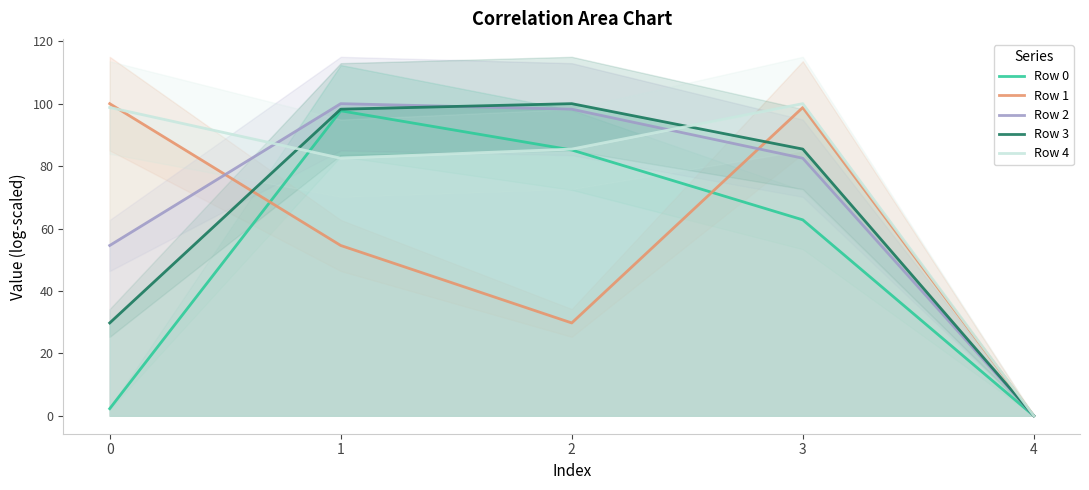

What is the maximum value for Row 2?

100.0